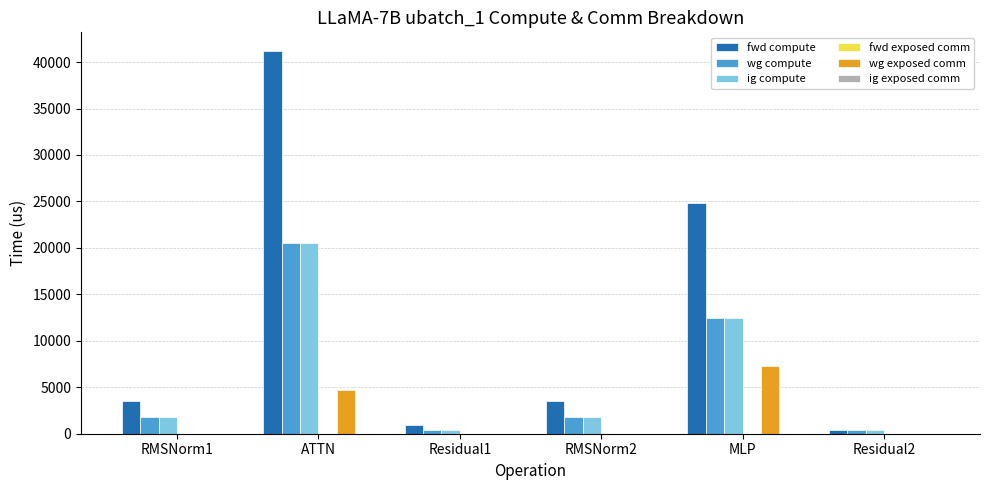

Between RMSNorm2 and Residual2, which series saw the biggest shift?

fwd compute